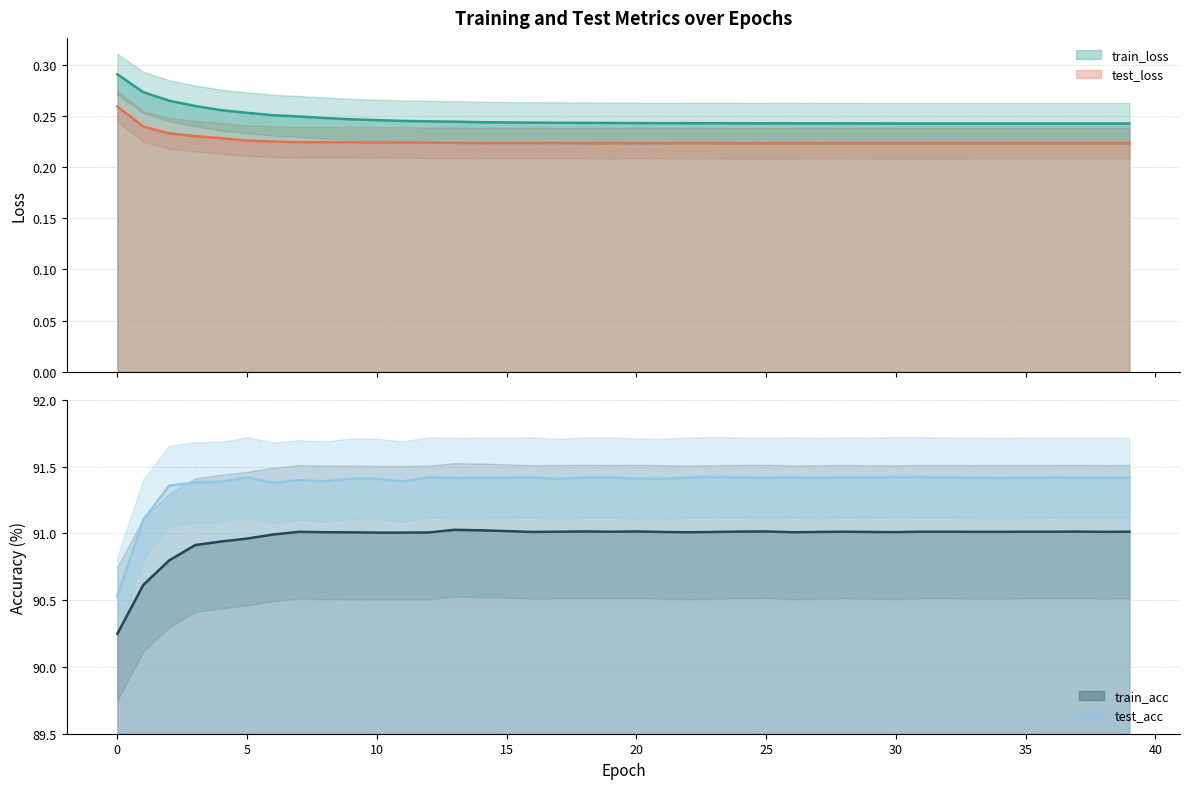

What is the average value of the test_loss series?

0.2